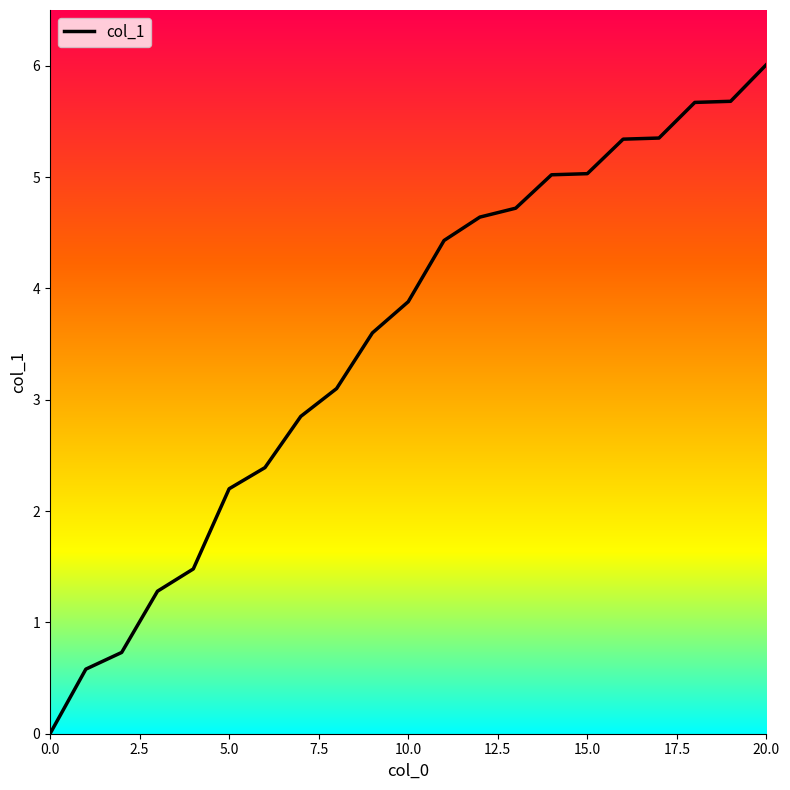

What is the difference between the maximum and minimum values?

6.0